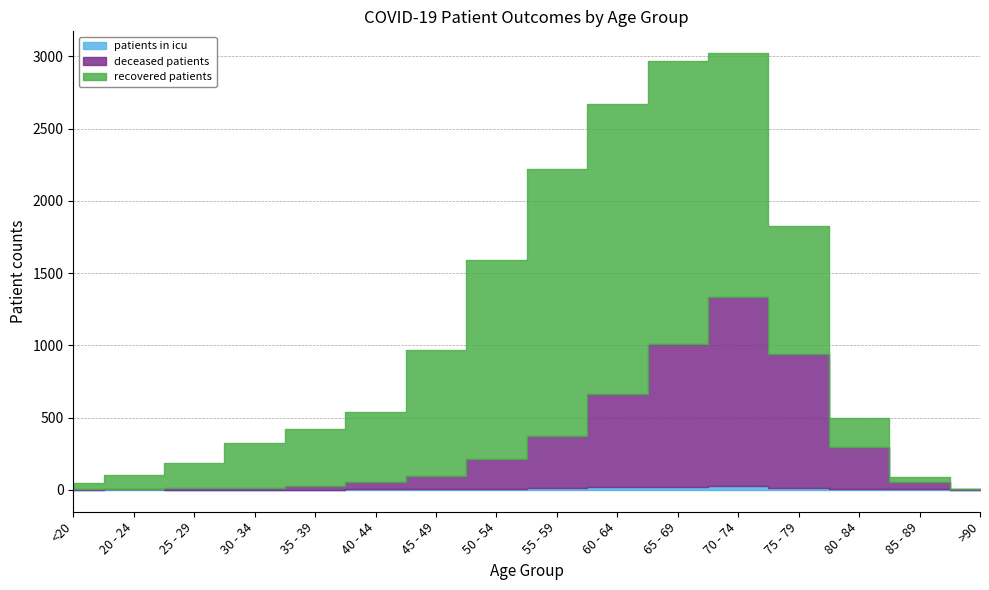

The recovered_patients series shows 698 at 35 - 39. True or false?

False